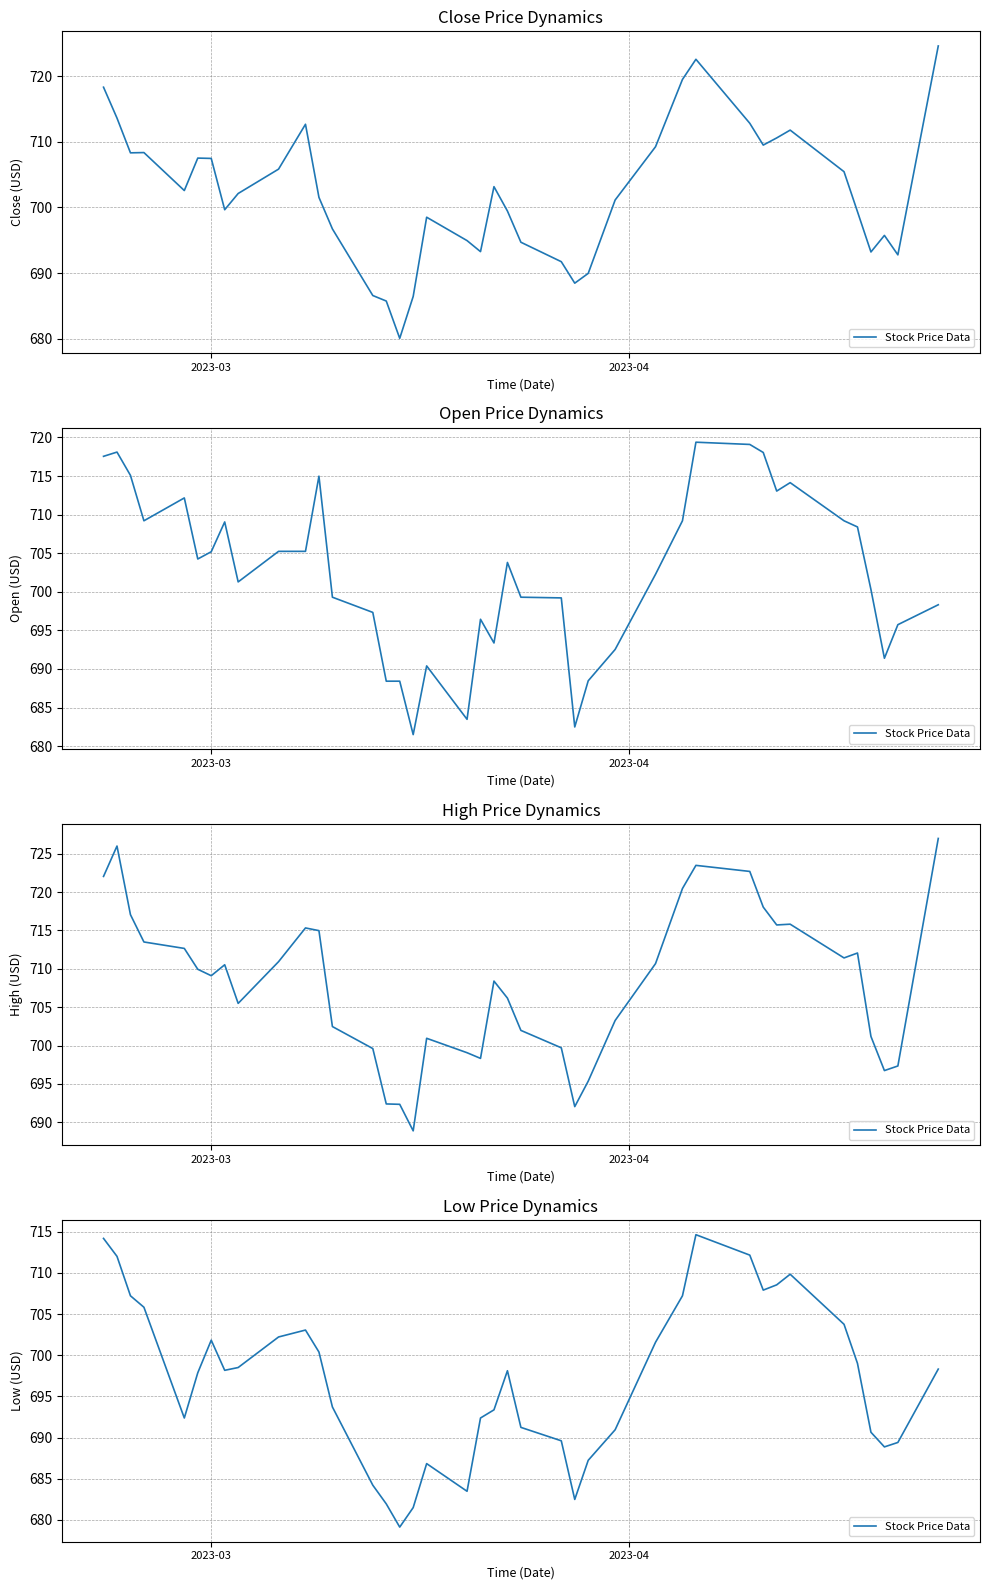

Where does the data first go above 698?

2023-03